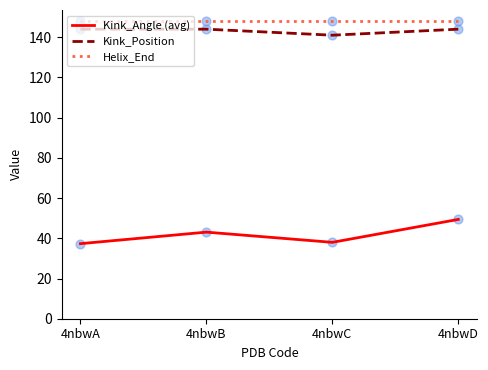

Which series has the largest range (max minus min)?

Kink_Angle (avg)